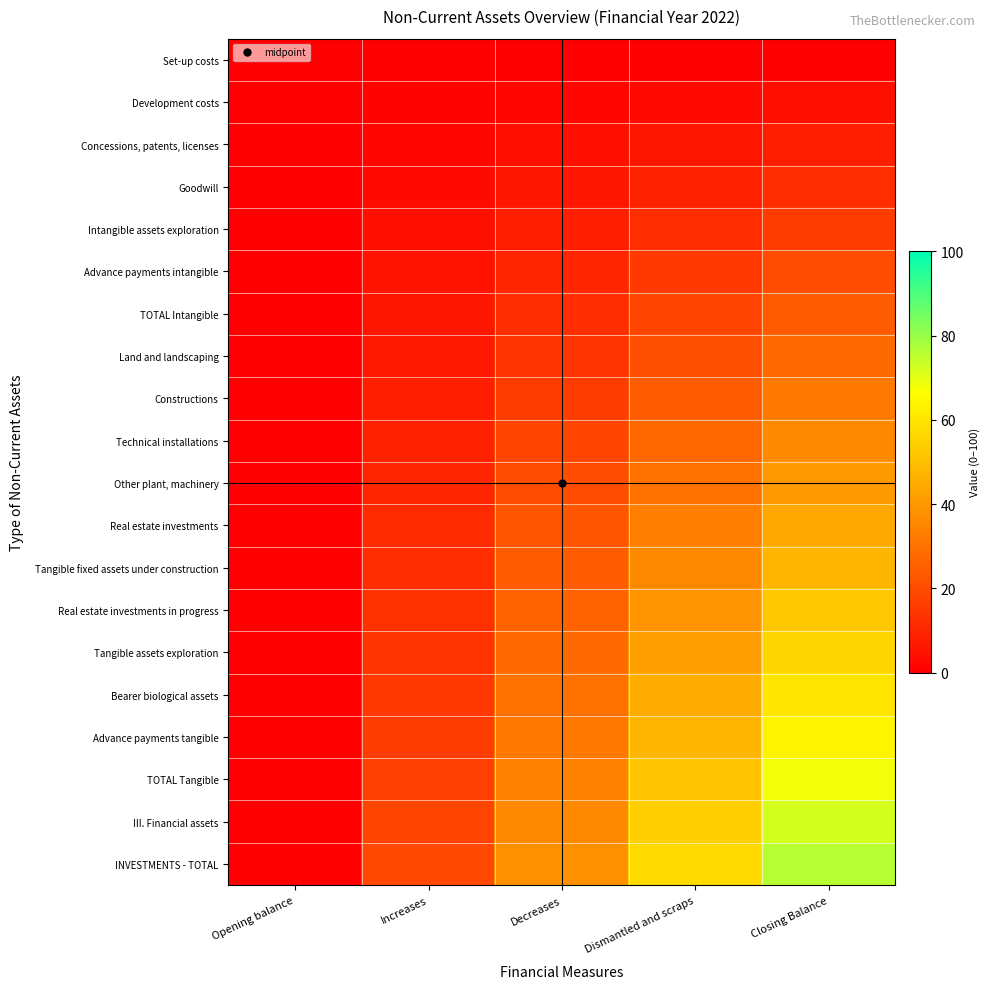

Which series has the widest spread of values?

INVESTMENTS - TOTAL